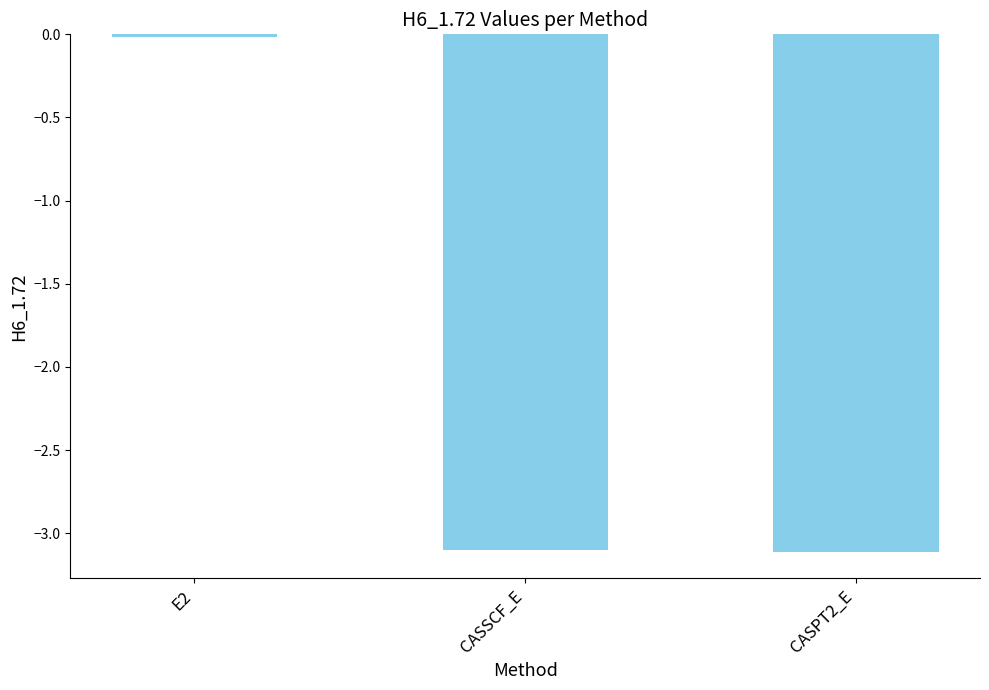

What is the label of the 2nd bar from the right?

CASSCF_E